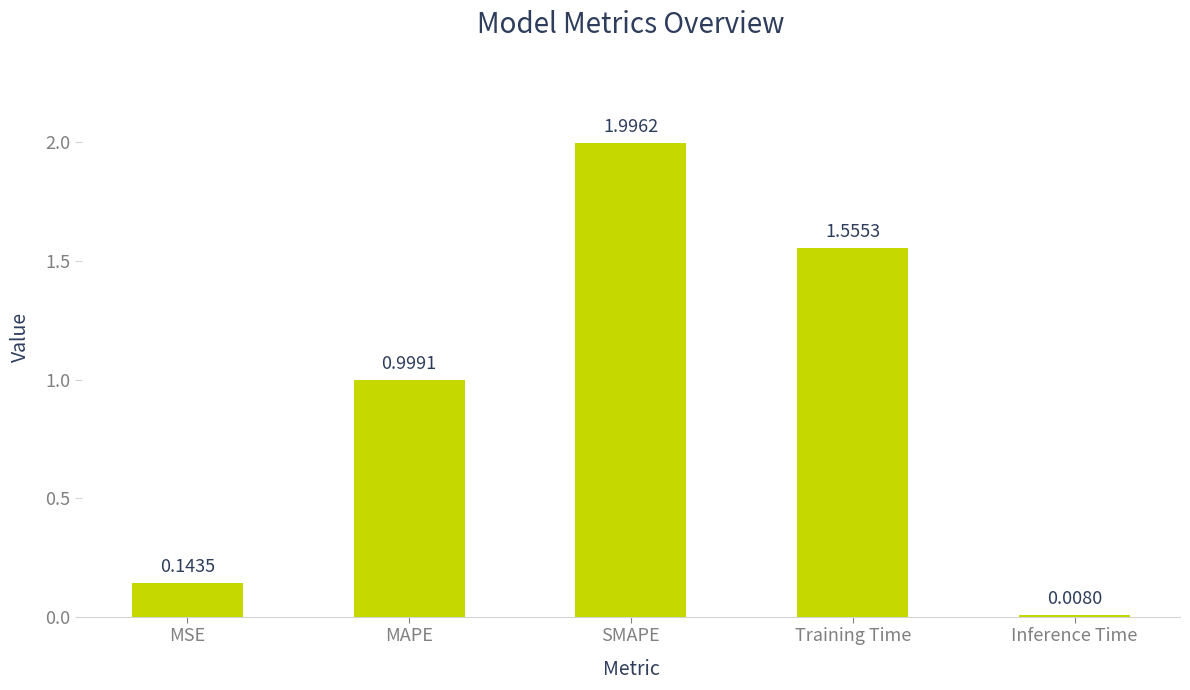

Rank the categories by value from lowest to highest.

Inference Time, MSE, MAPE, Training Time, SMAPE